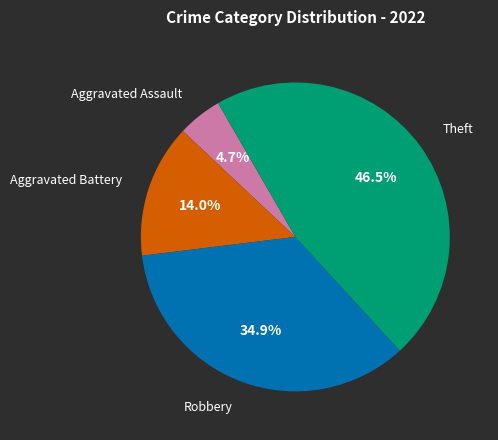

Is there any slice that represents more than half of the pie?

No